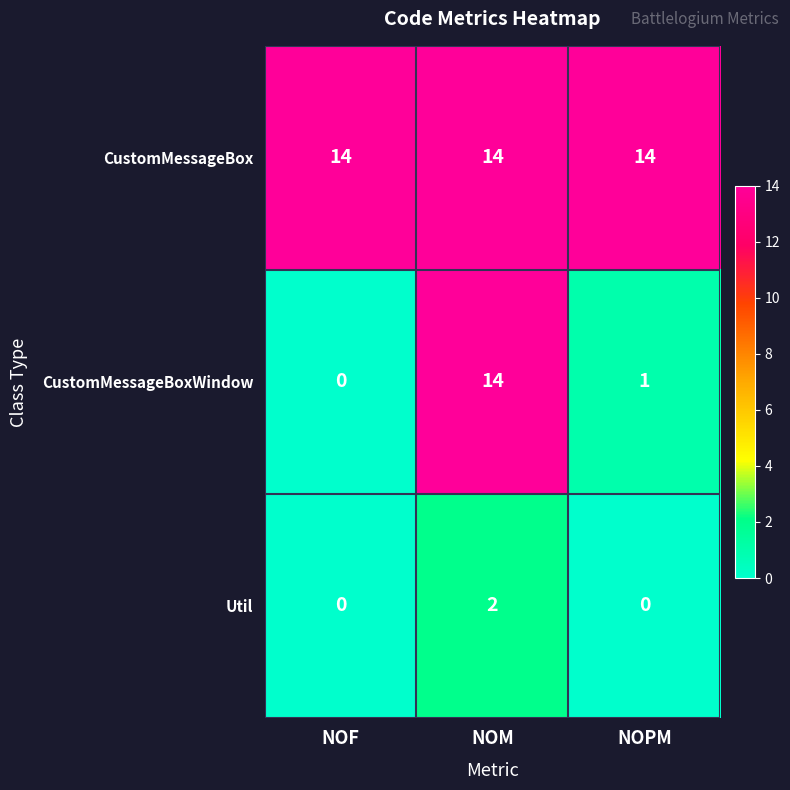

What is the greatest value displayed?

14